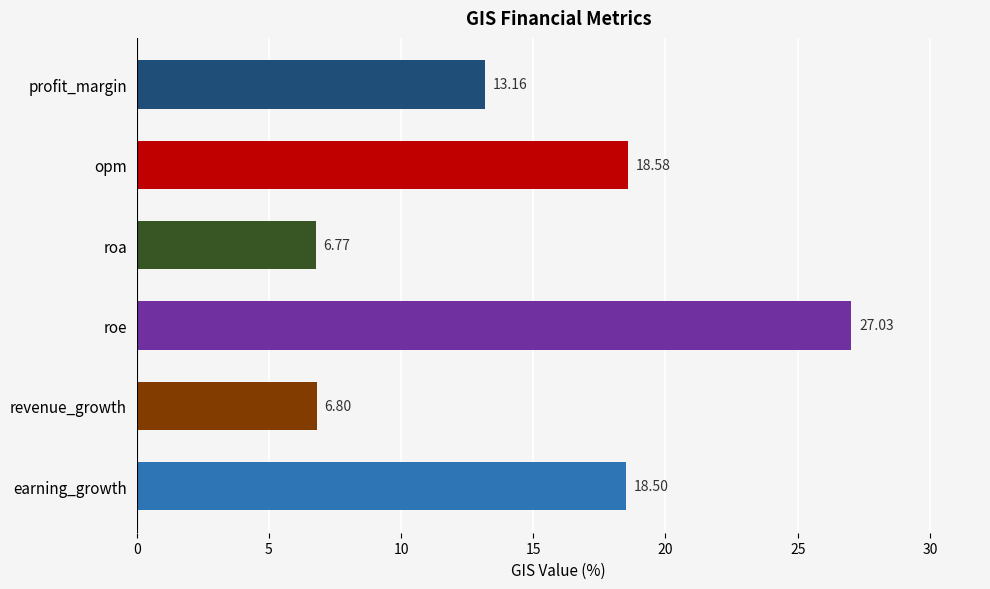

Rank the categories by value from highest to lowest.

roe, opm, earning_growth, profit_margin, revenue_growth, roa